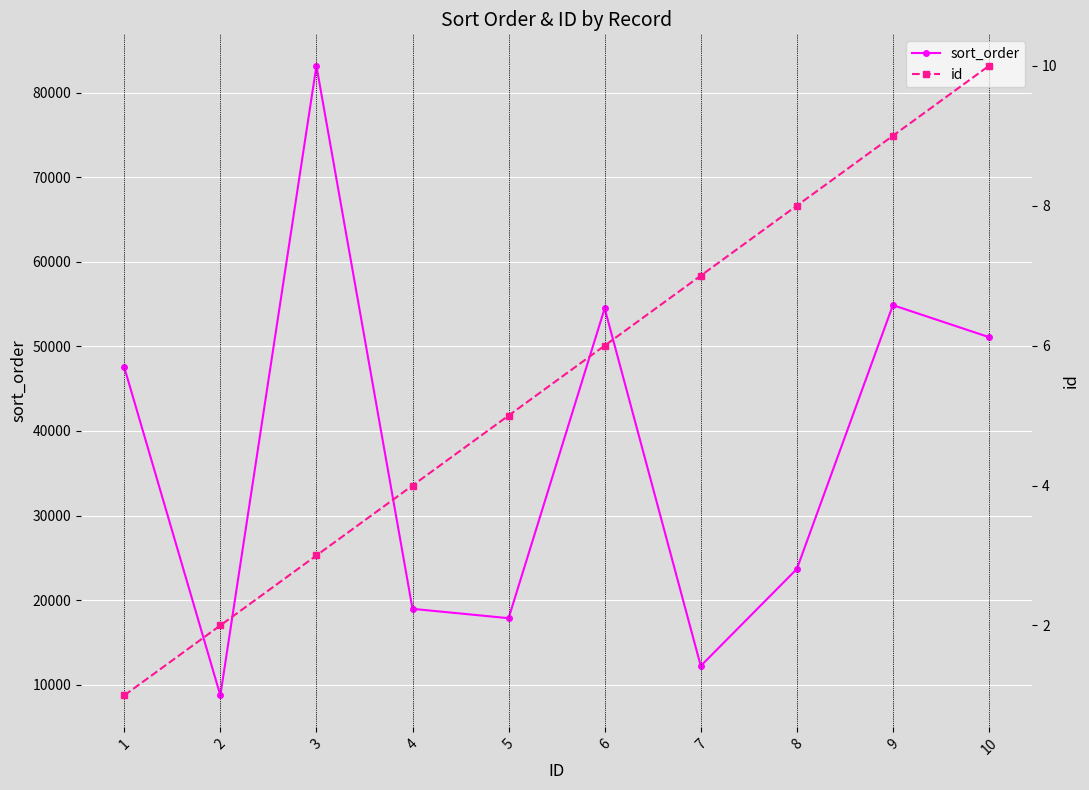

What is the value of the id point at the 9th from the left?

9